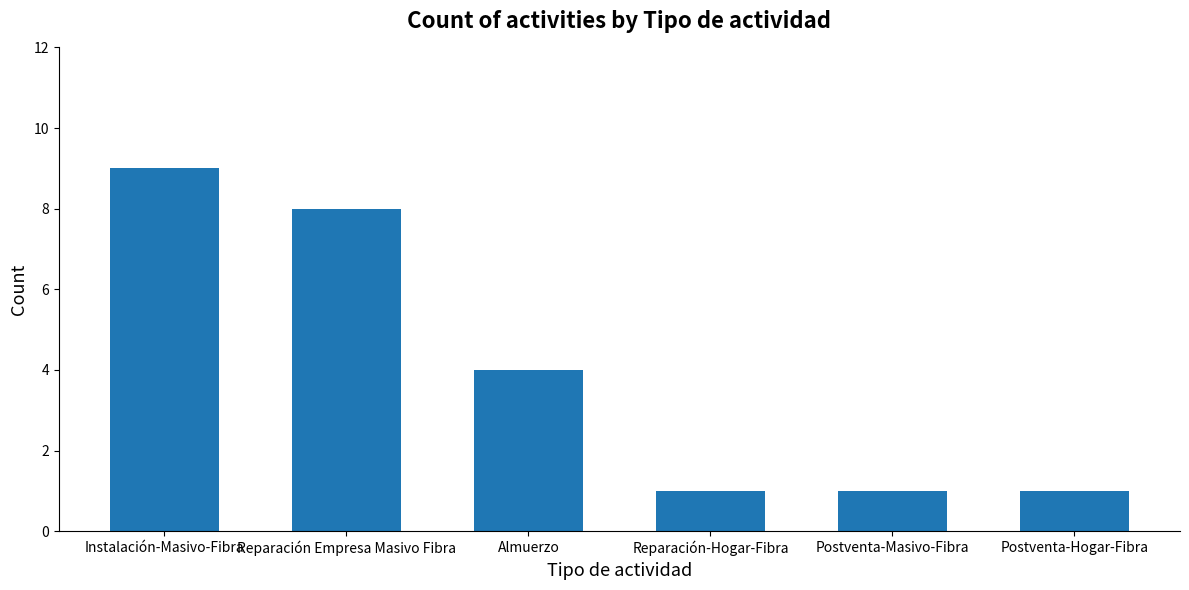

What is the change in value from Instalación-Masivo-Fibra to Almuerzo?

-5